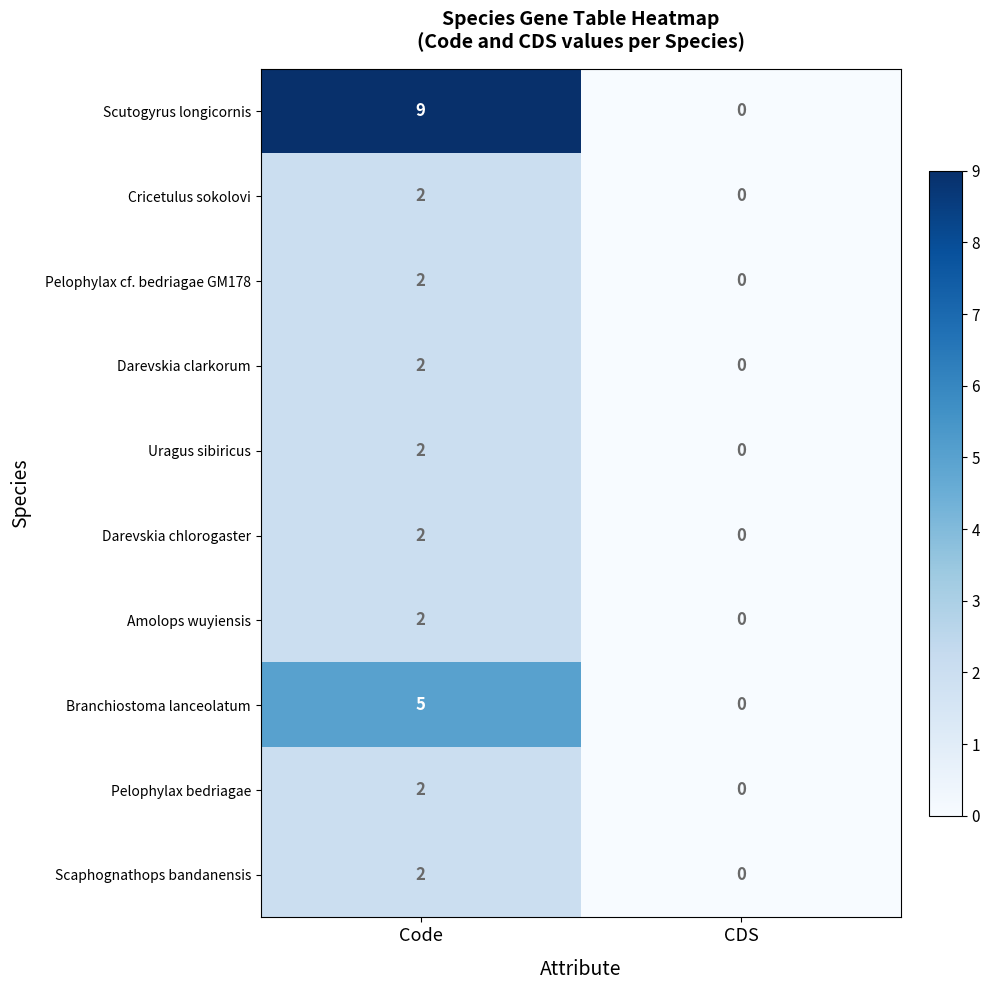

How many data points does each series have?

2